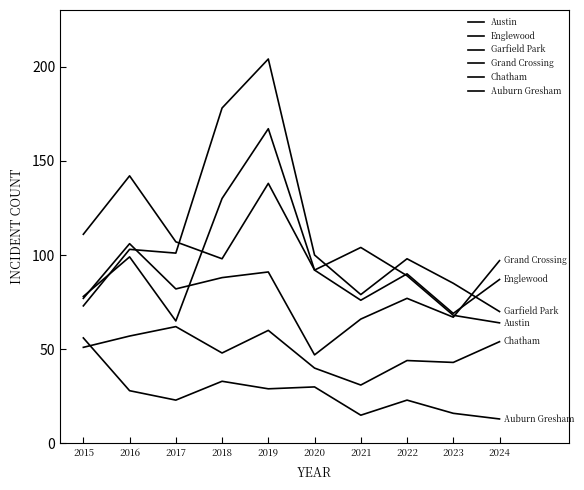

Does the chart display data point markers on the line(s)?

No